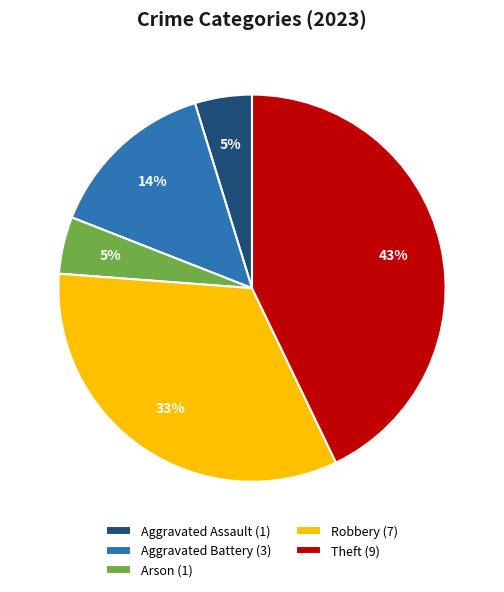

Combined, do Aggravated Assault (1) and Theft (9) account for over 50%?

No